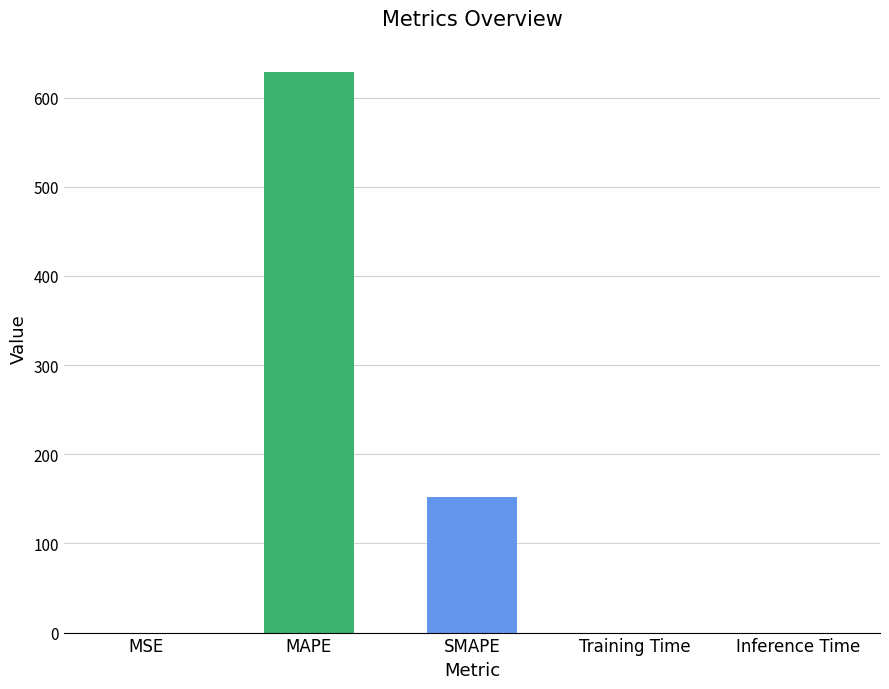

How many data points does each series have?

5